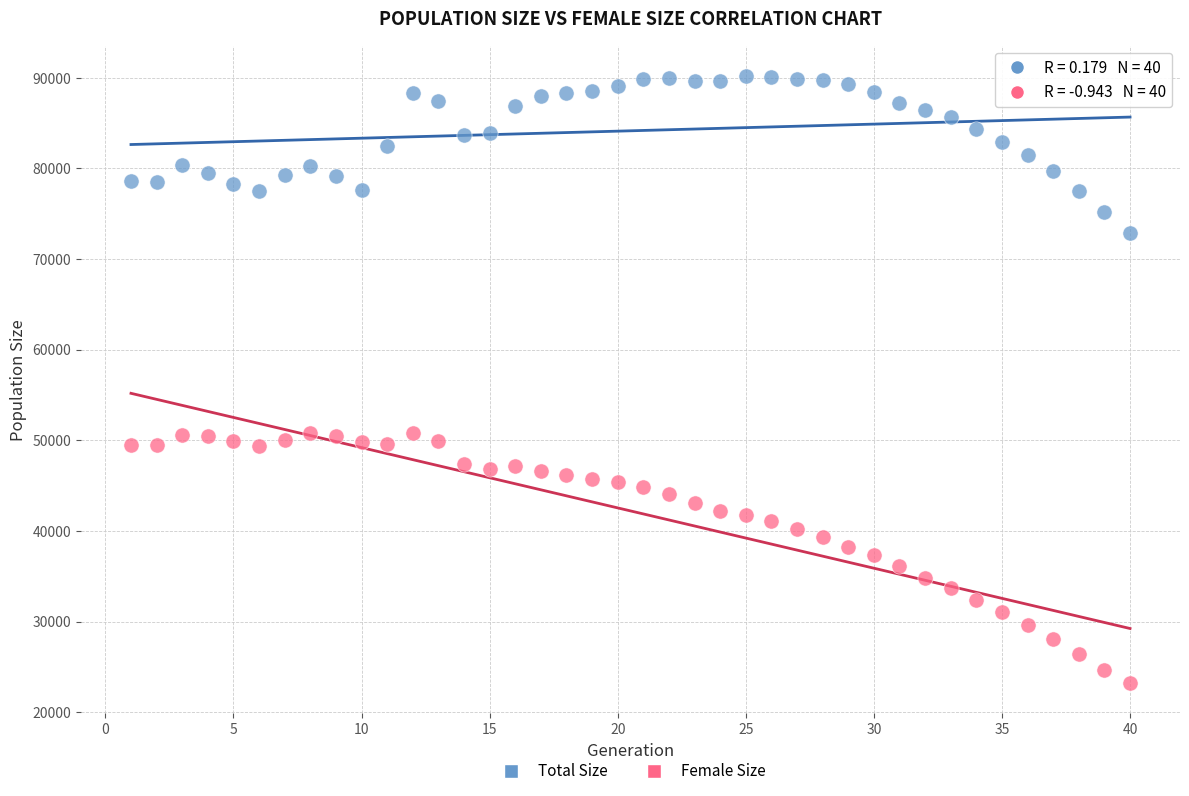

Across all data points, what is the range of Y values (max minus min)?

67008